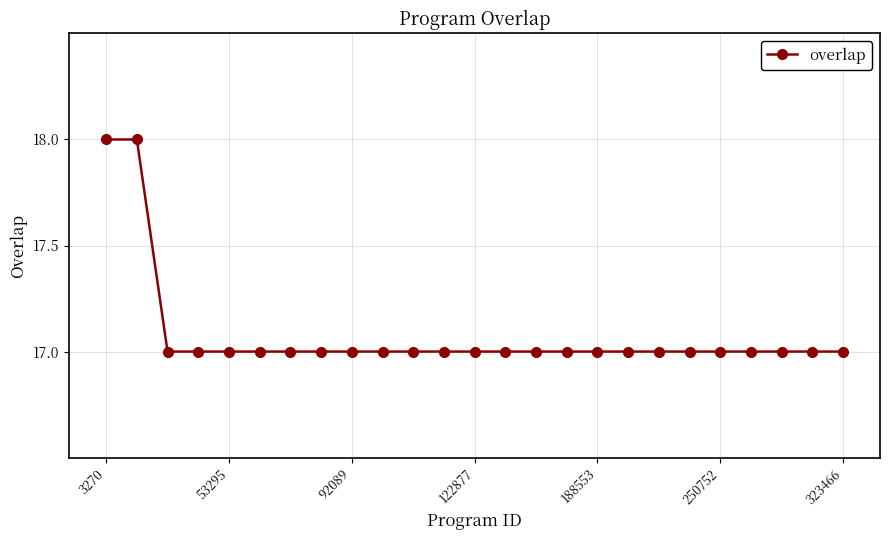

What is the value of the 16th point from the left?

17